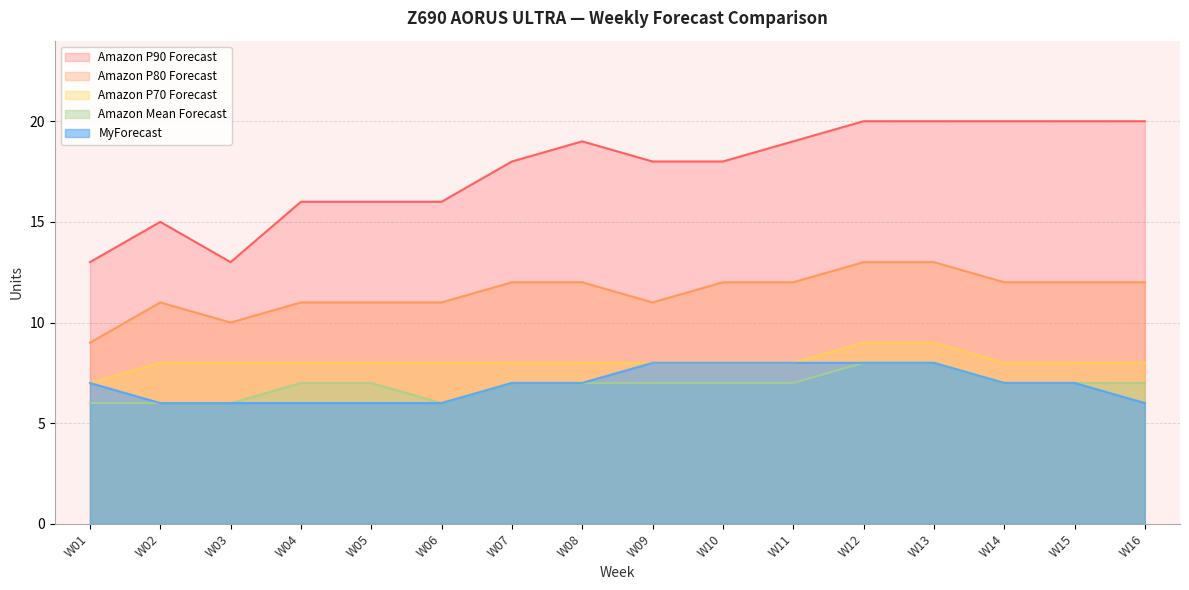

What is the difference between the second highest and second lowest values in the MyForecast series?

2